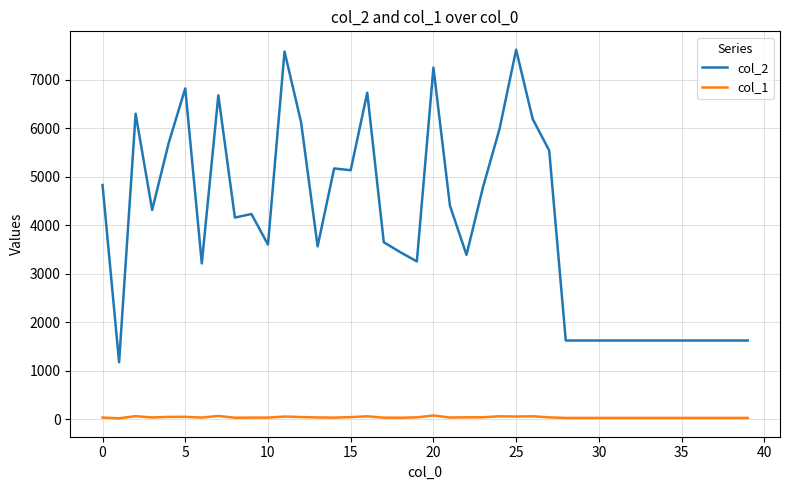

How many distinct data groups are displayed?

2